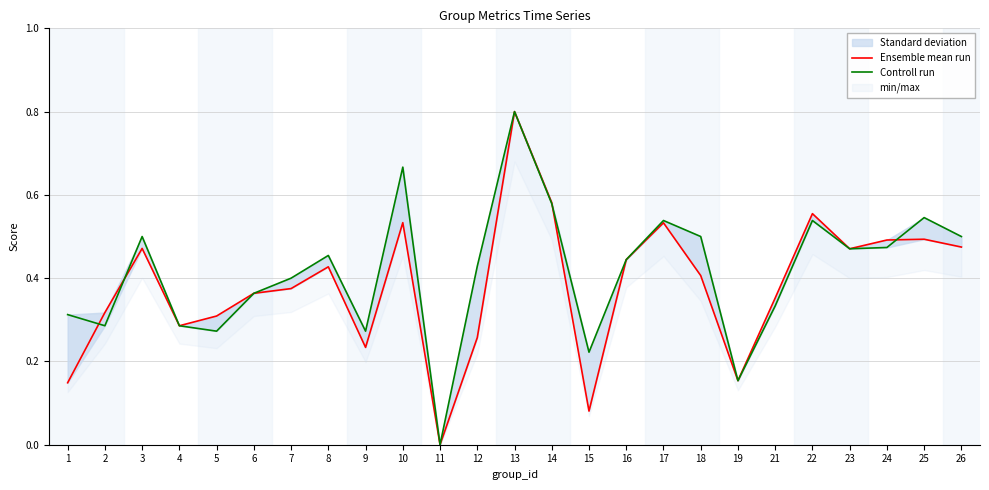

Does the chart display data point markers on the line(s)?

No